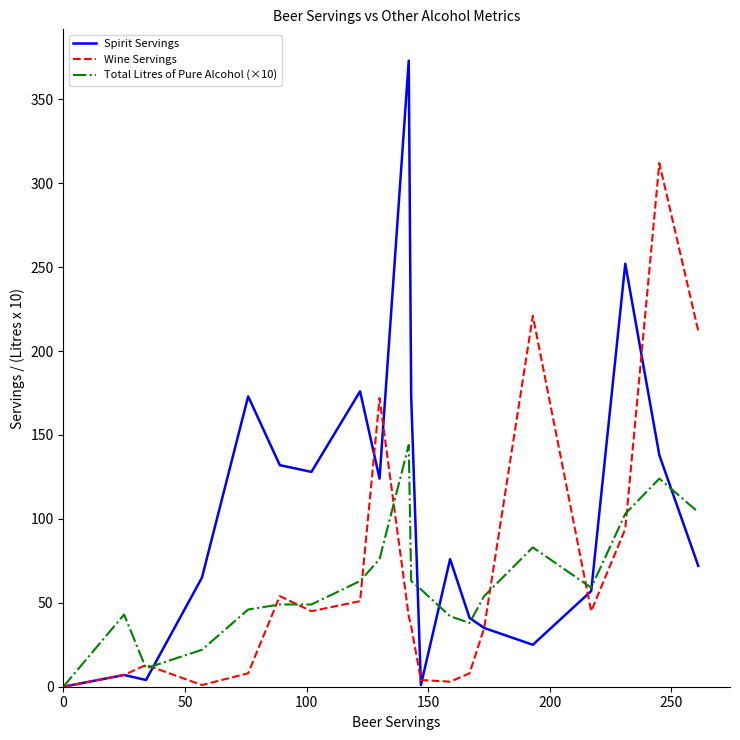

Which series has the largest total across all categories?

Spirit Servings